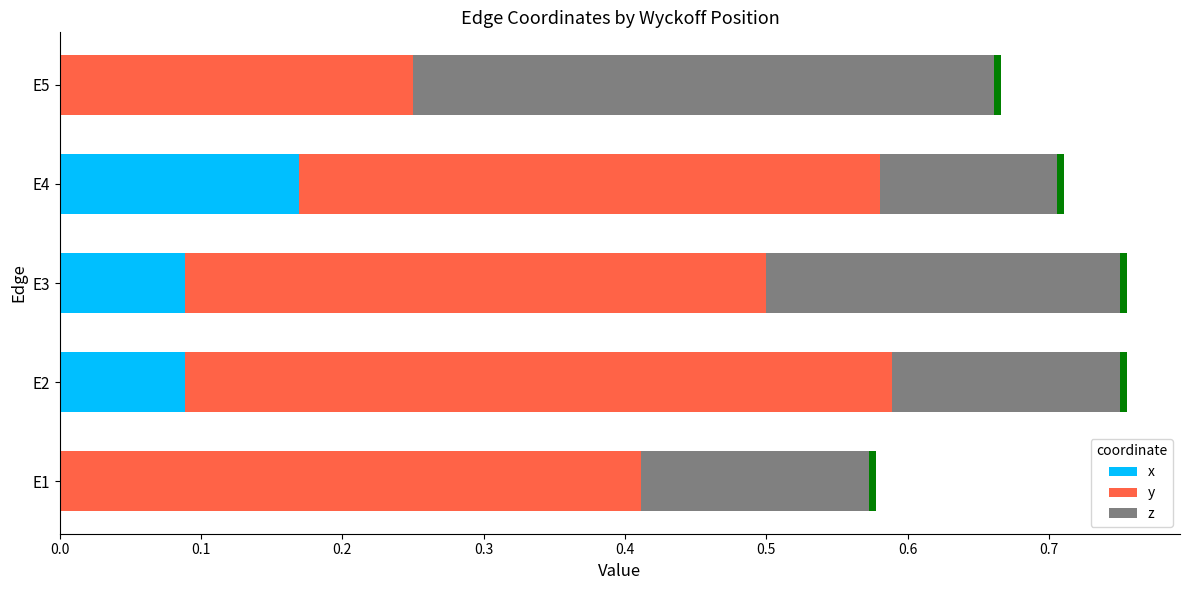

How many positive values does the x series have?

3